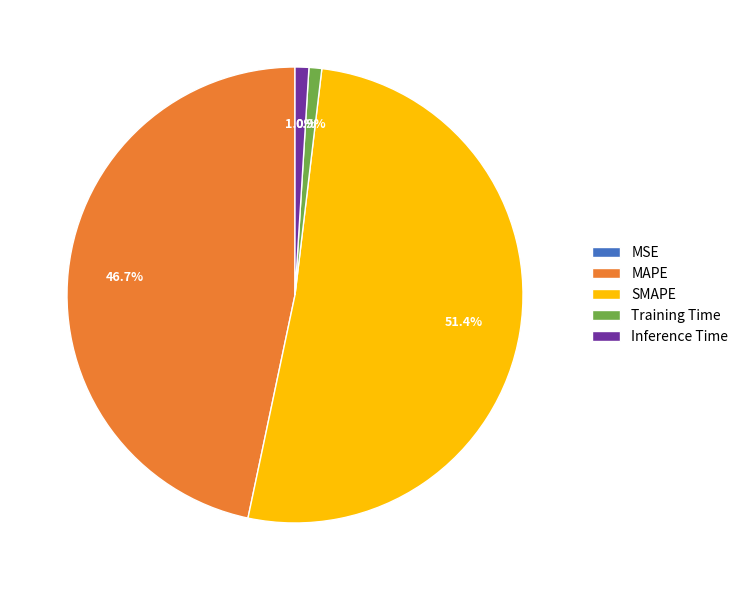

Which category accounts for the majority?

SMAPE